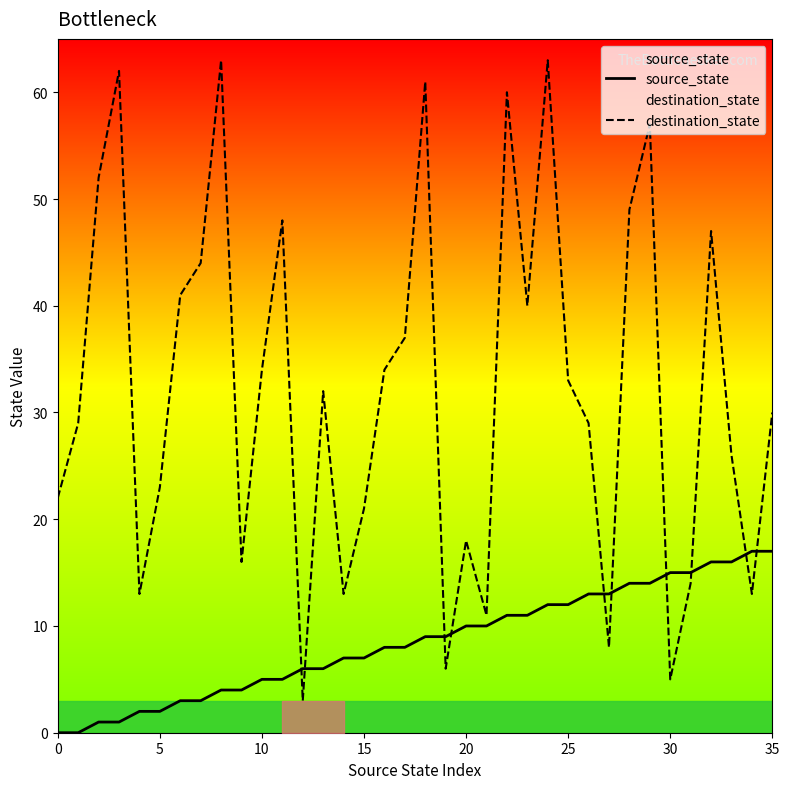

True or false: destination_state and source_state cross at least once.

True